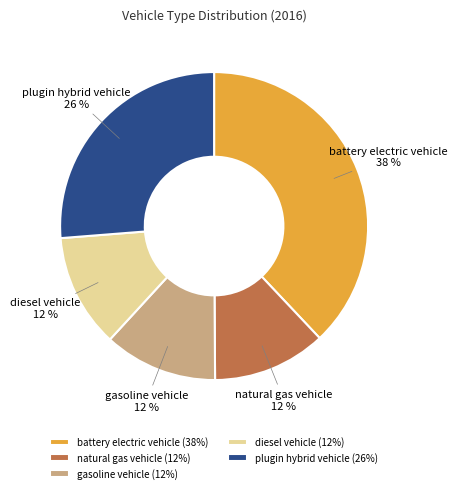

Is natural gas vehicle the majority of the pie?

No